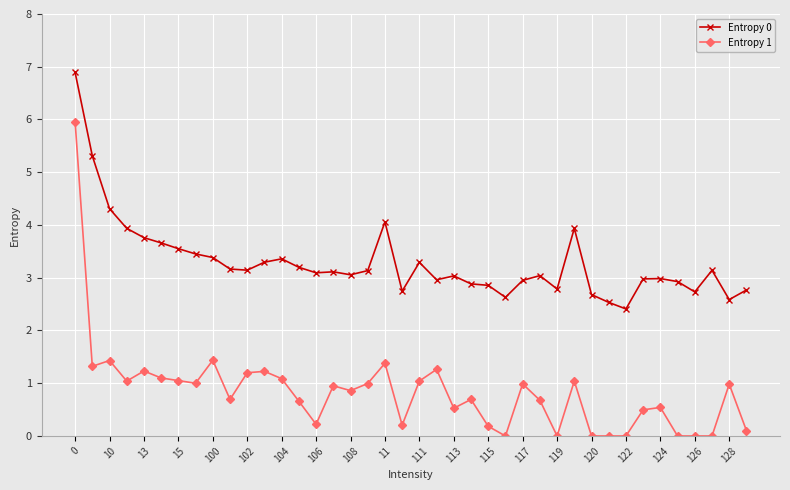

How many categories are shown in the chart?

40